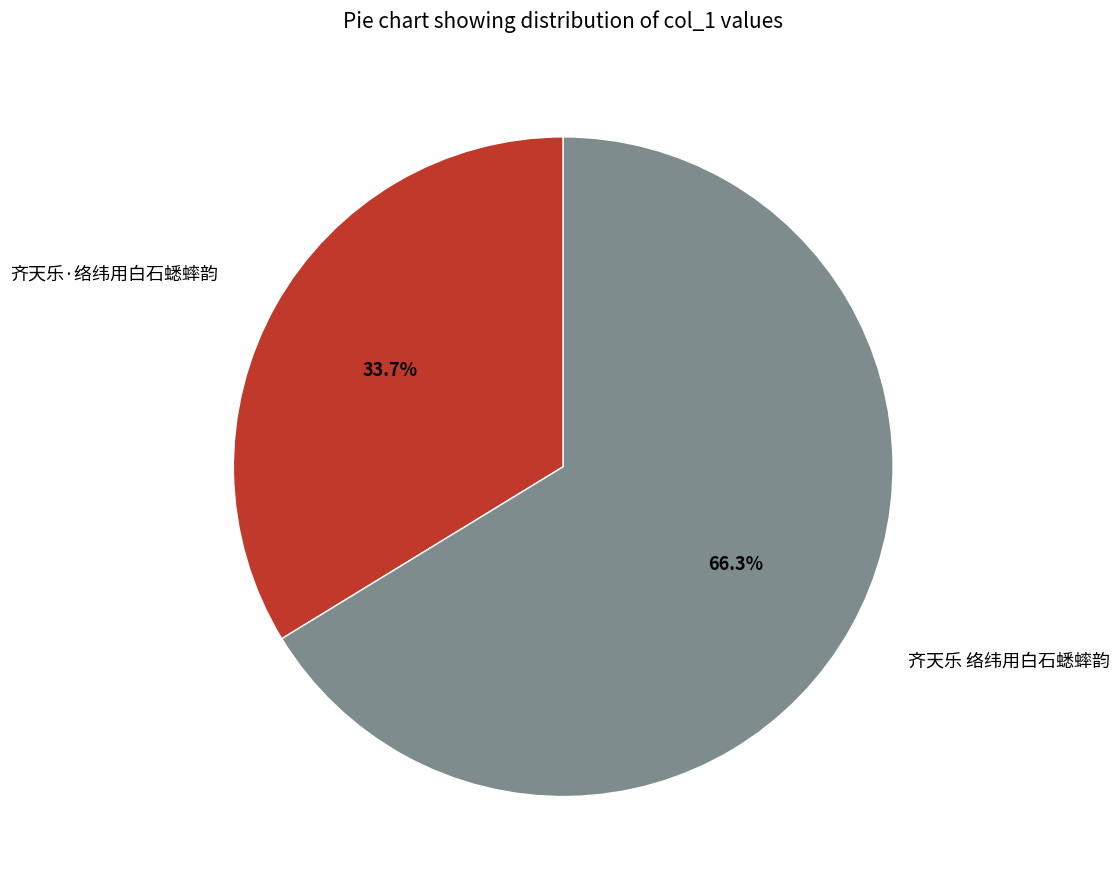

To the nearest percent, what portion does 齐天乐·络纬用白石蟋蟀韵 represent?

34%